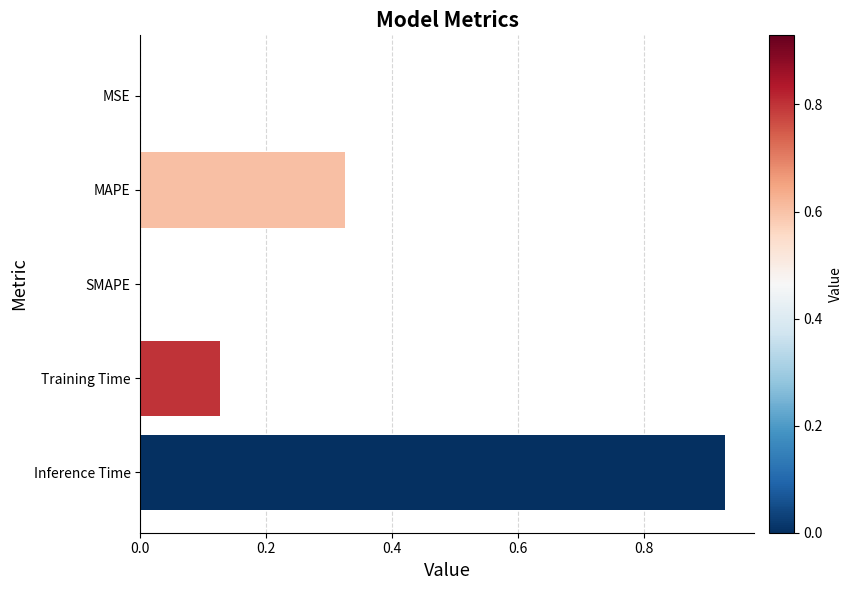

The chart shows a value of 0.1 at MAPE. True or false?

False